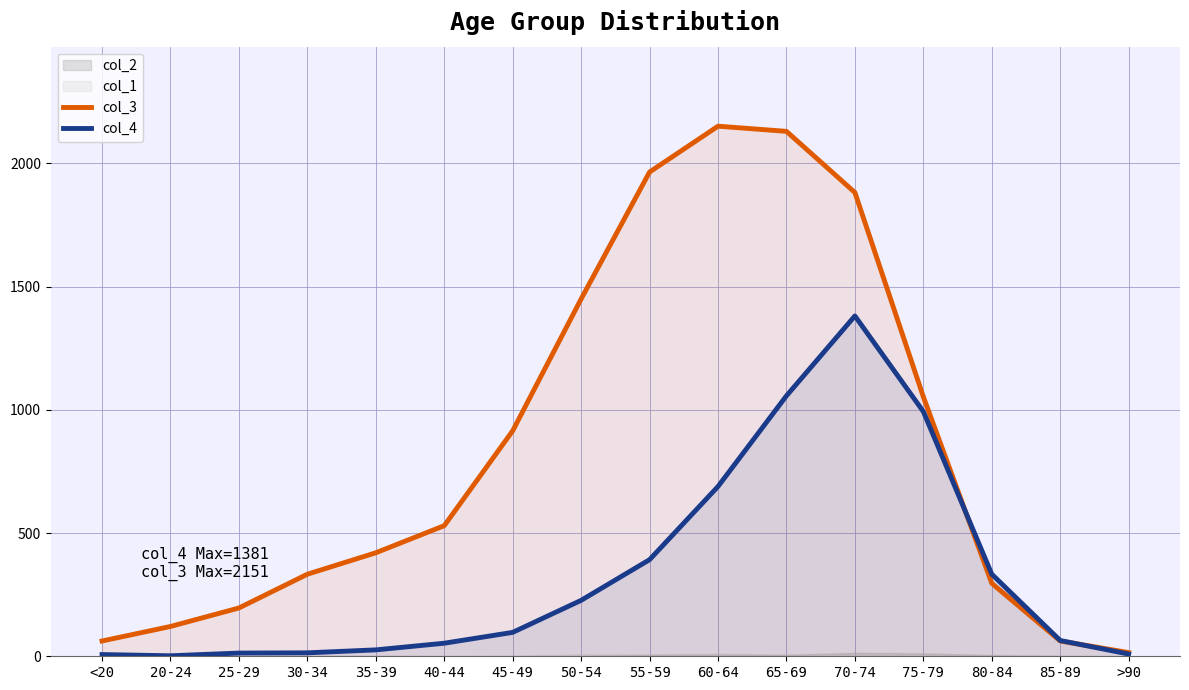

Rank the series by their maximum value, from highest to lowest.

col_3, col_4